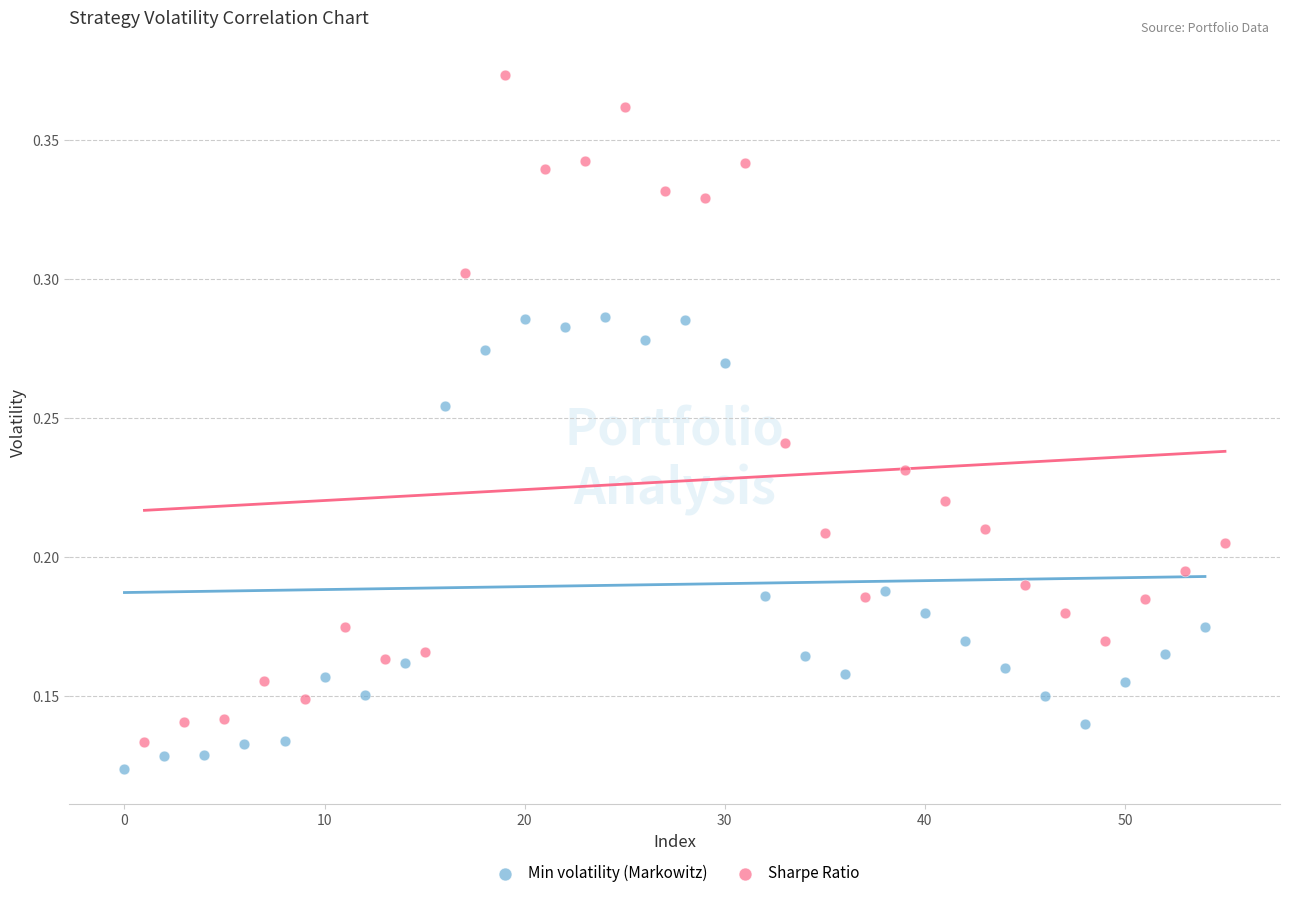

Which series contains the highest Y value?

Sharpe Ratio